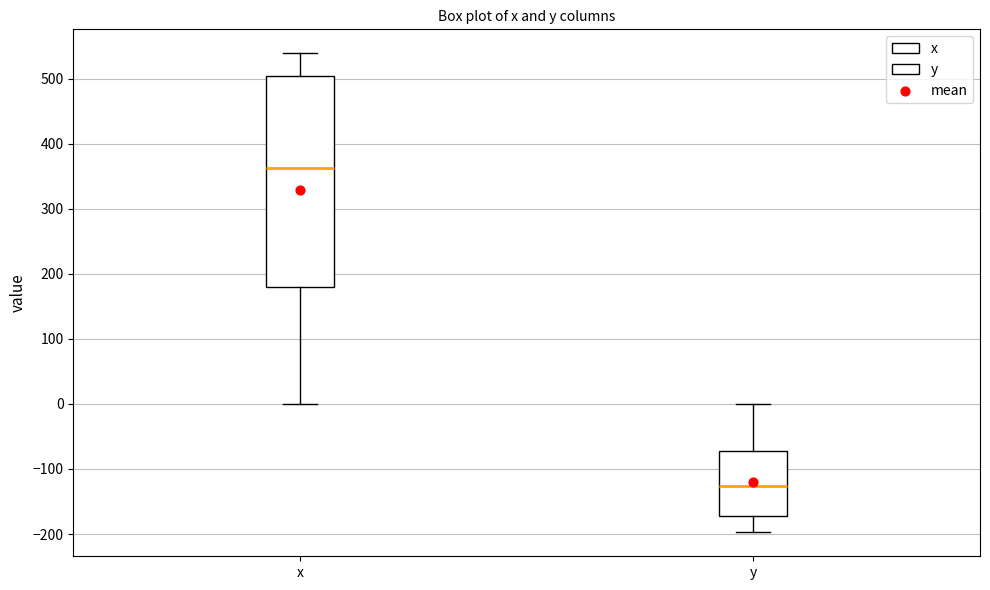

Which box's median line is the highest?

x